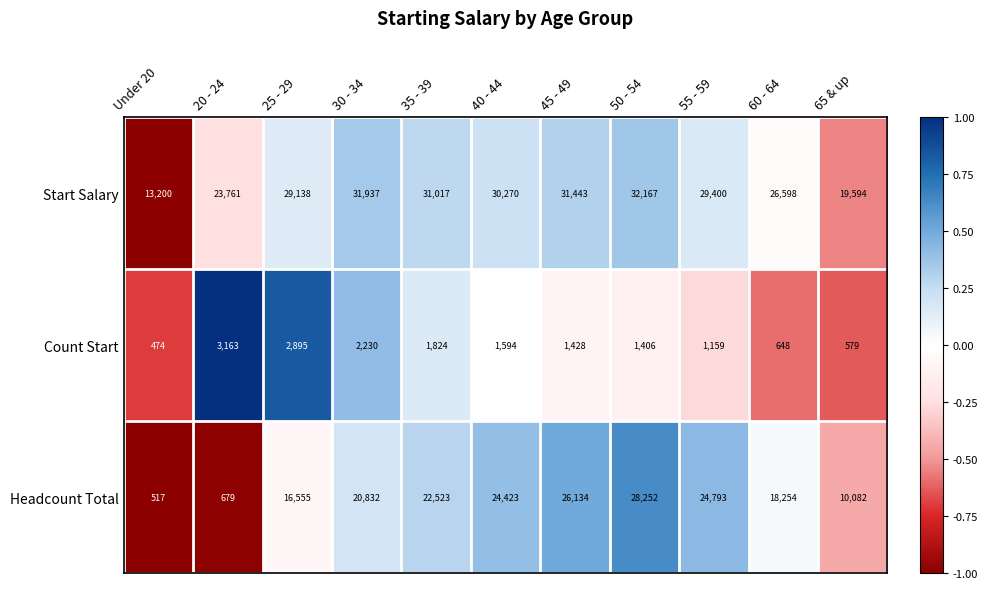

What is the greatest value displayed?

32167